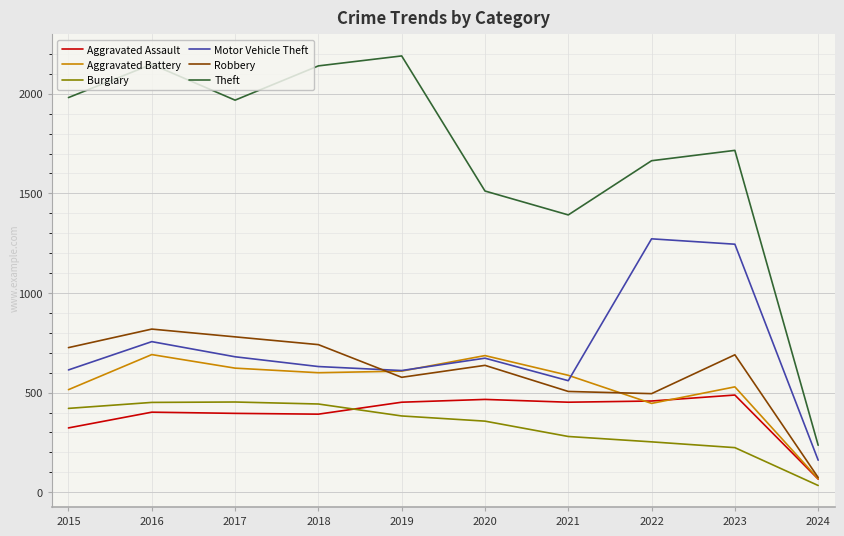

What is the difference between the maximum and minimum values in the Burglary series?

419